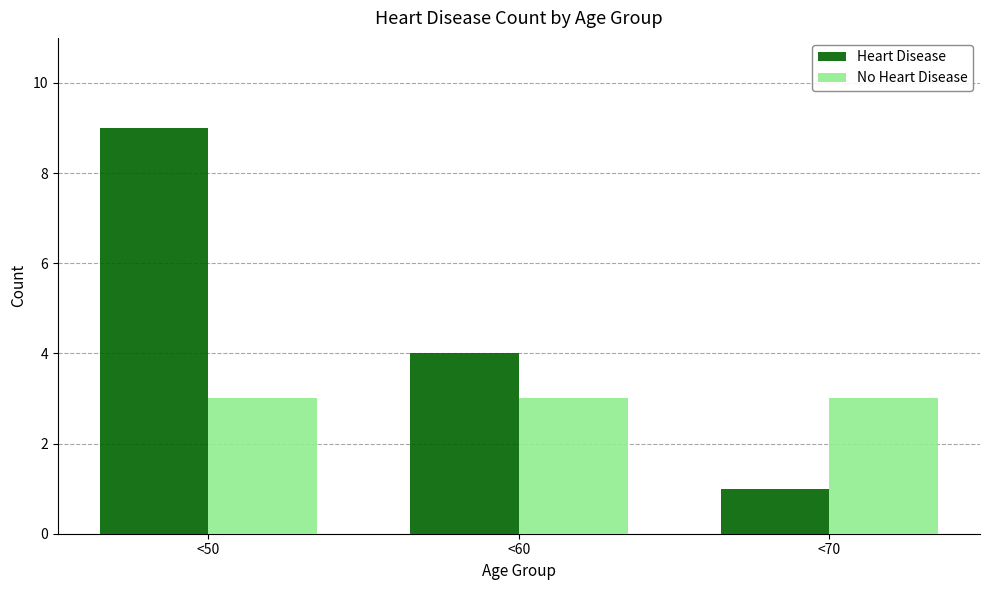

What is the difference between the maximum and minimum values in the Heart Disease series?

8